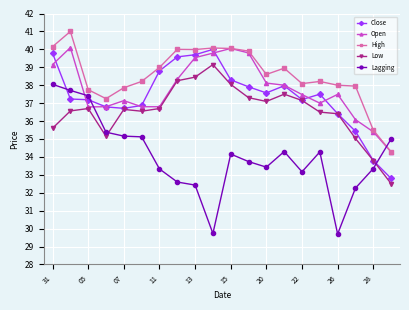

Which series has the widest spread of values?

Lagging